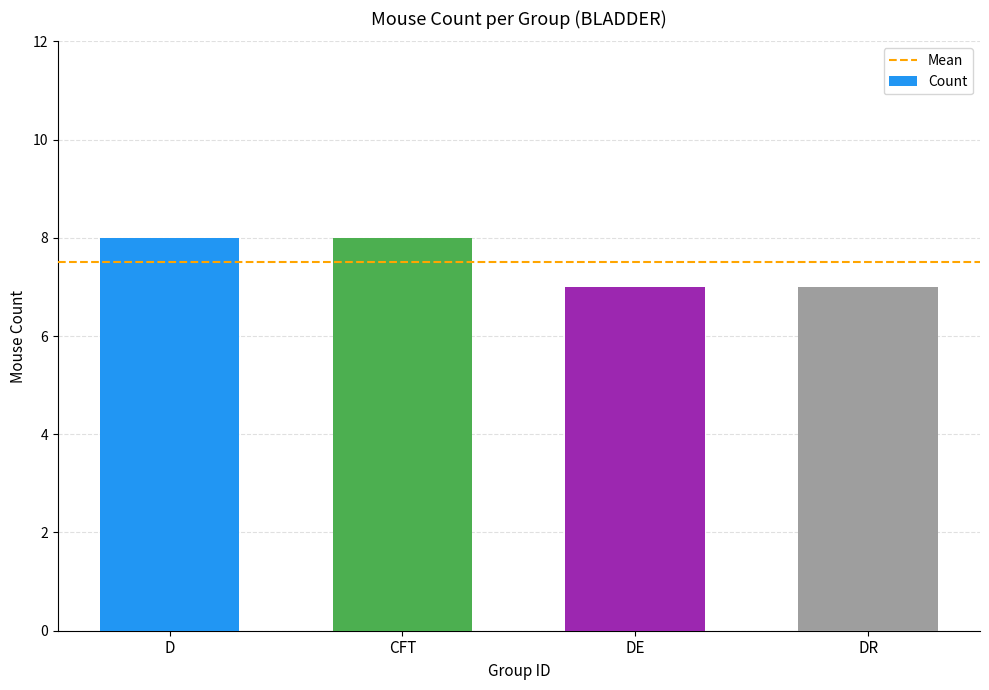

Is it true that the value at D is 13?

False